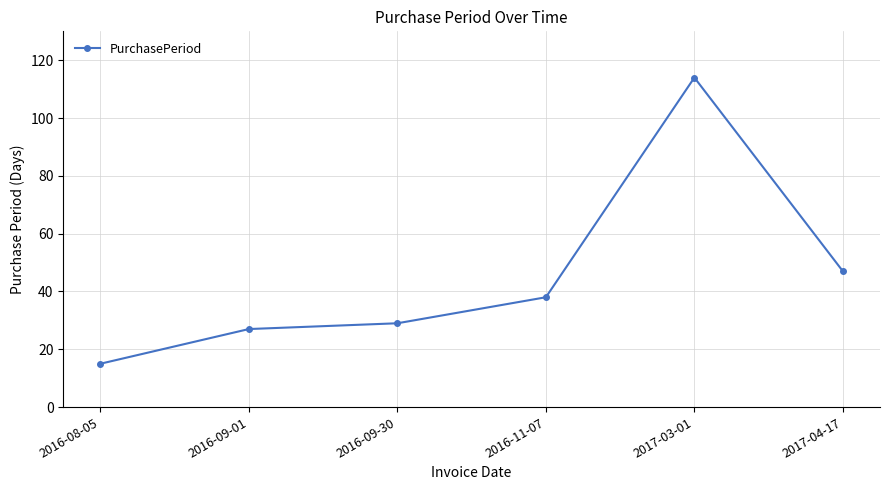

The chart shows a value of 29 at 2016-09-30. True or false?

True